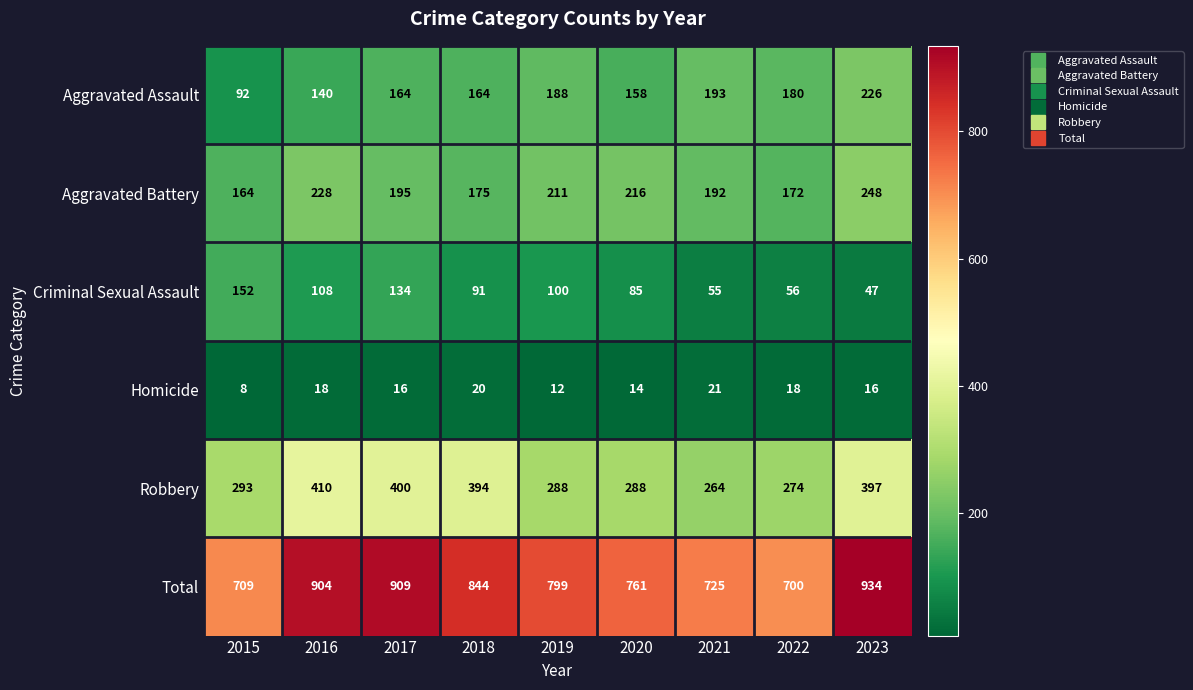

At 2017, list the series in order from smallest to largest.

Homicide, Criminal Sexual Assault, Aggravated Assault, Aggravated Battery, Robbery, Total